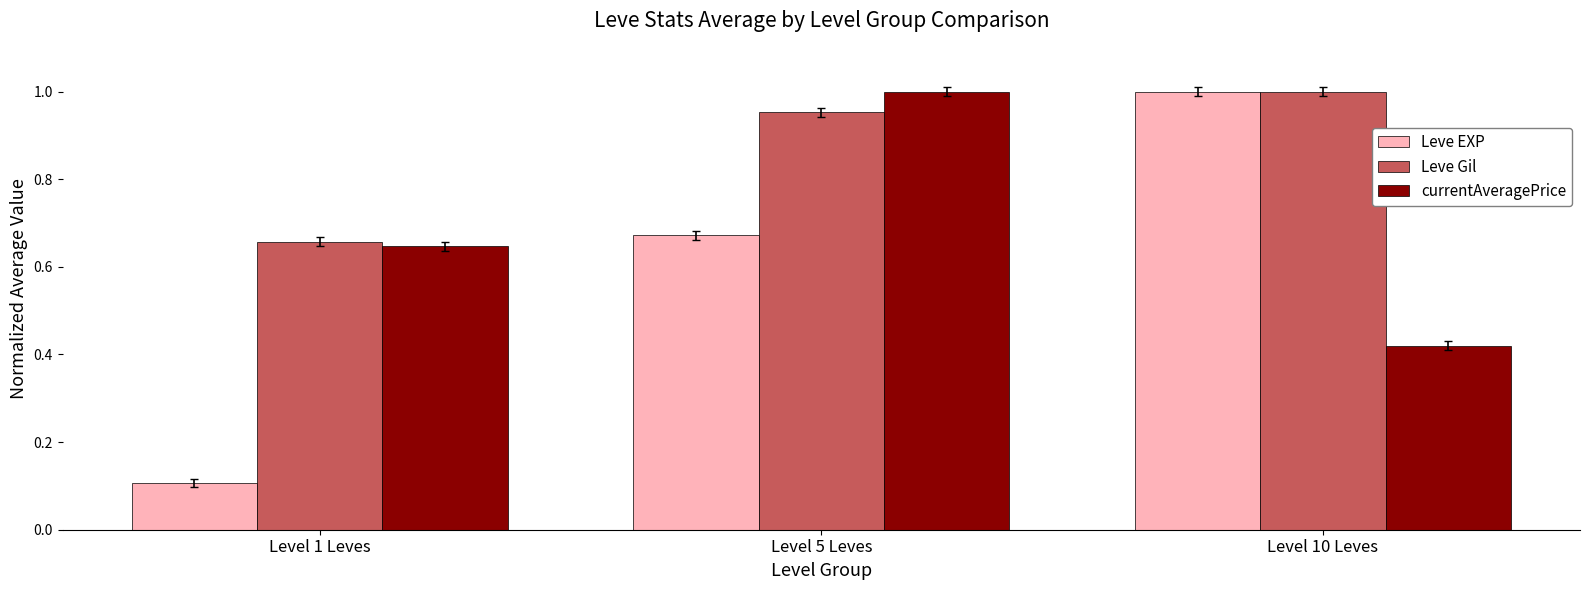

Is it true that Leve EXP equals 1.1 at Level 5 Leves?

False